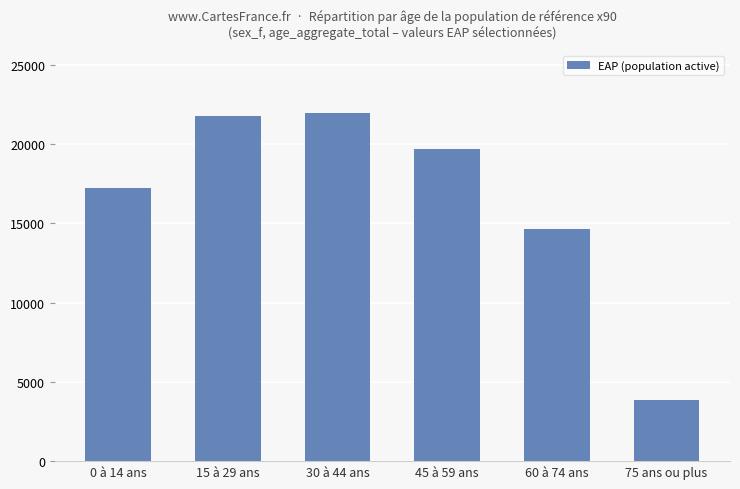

Where is the data nearest to the value 12937?

60 à 74 ans